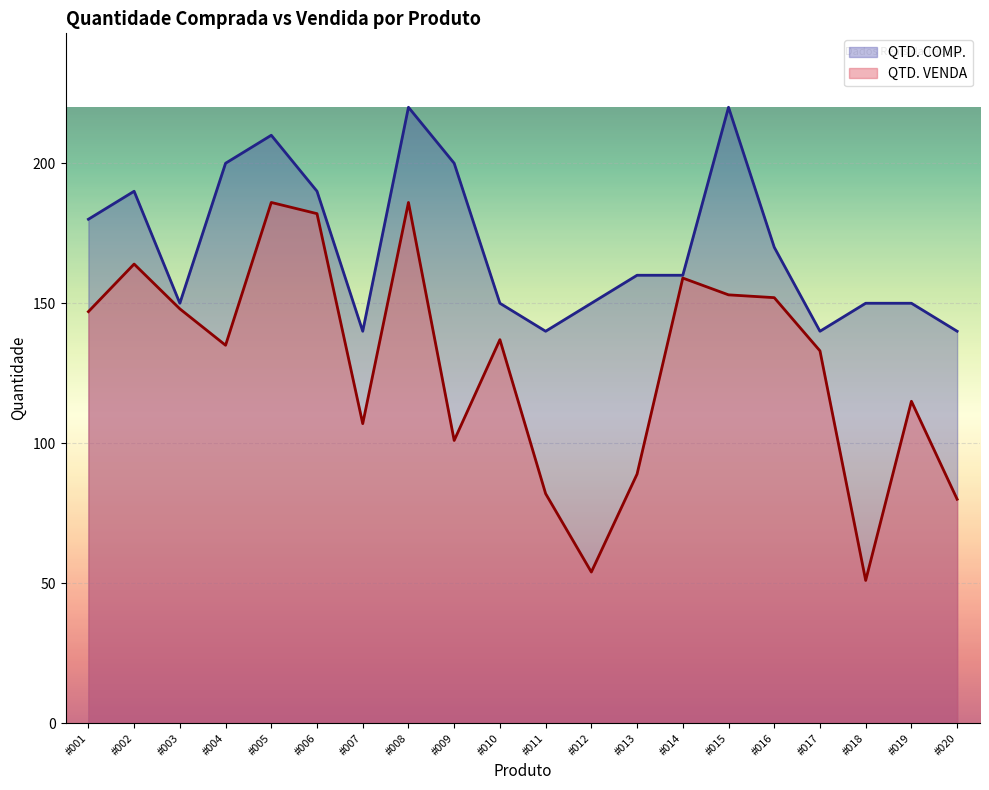

What is the difference between the values at #014 and #002?

5